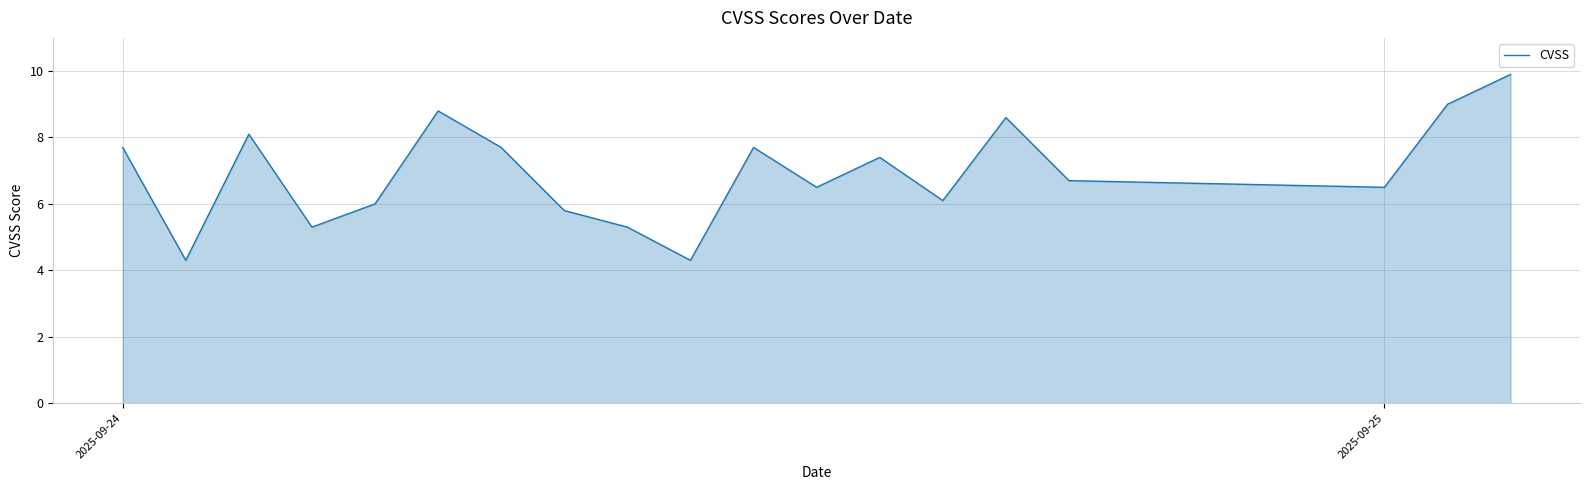

How many lines are shown in the chart?

1